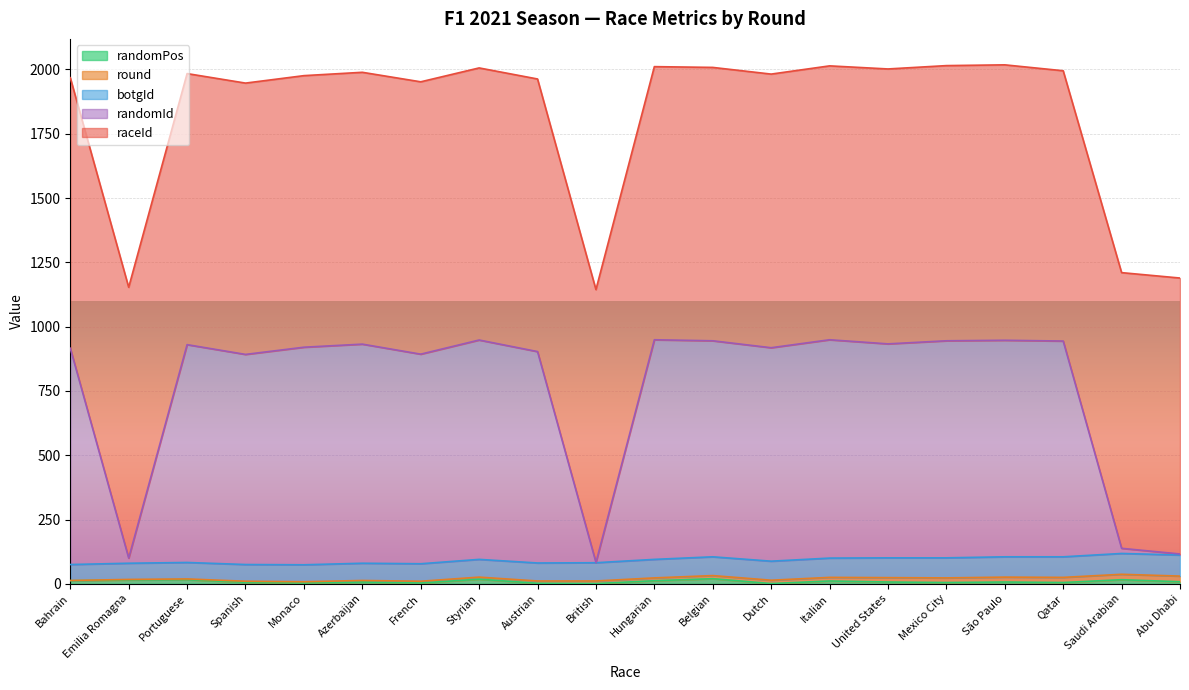

Which category has the lowest value in the round series?

Bahrain